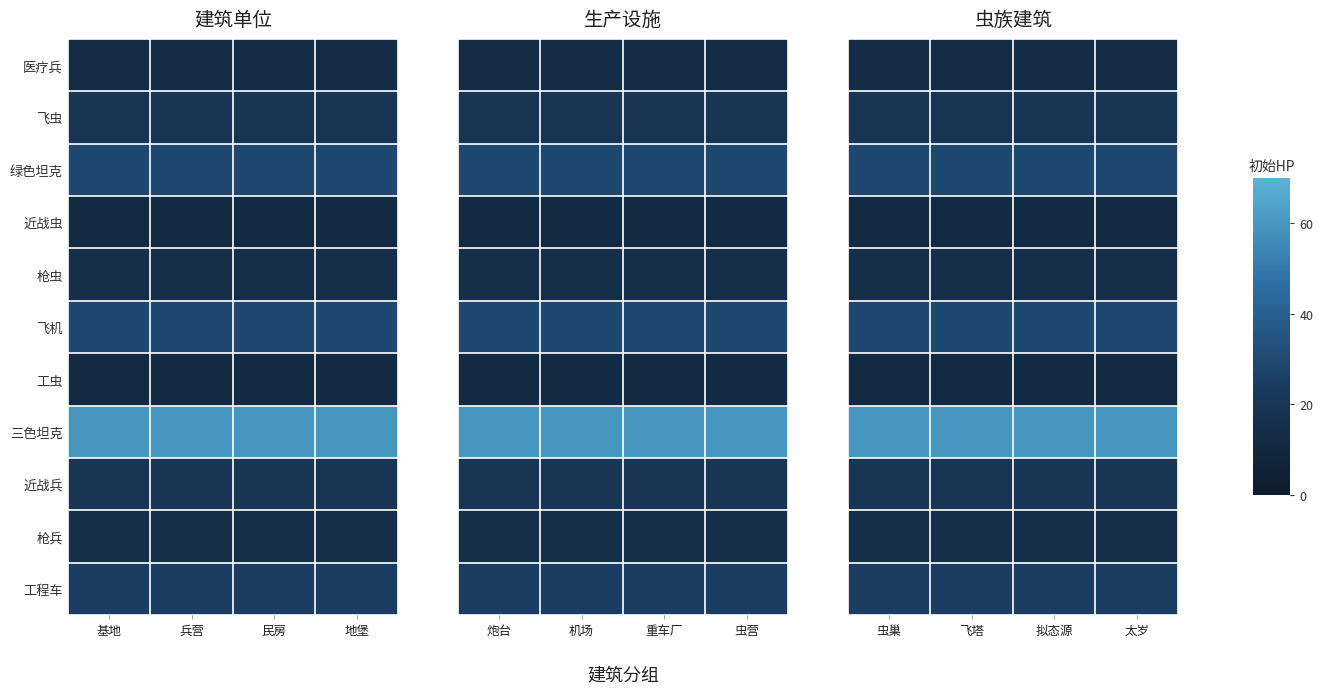

Is the value of 绿色坦克 at 拟态源 greater than the value of 枪虫 at 太岁?

Yes